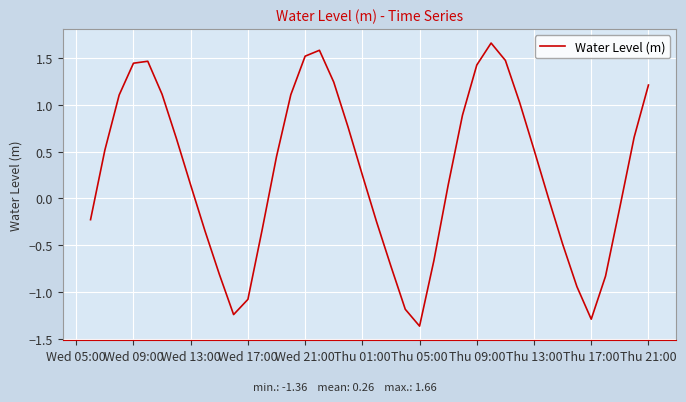

What is the difference between the maximum and minimum values?

3.0